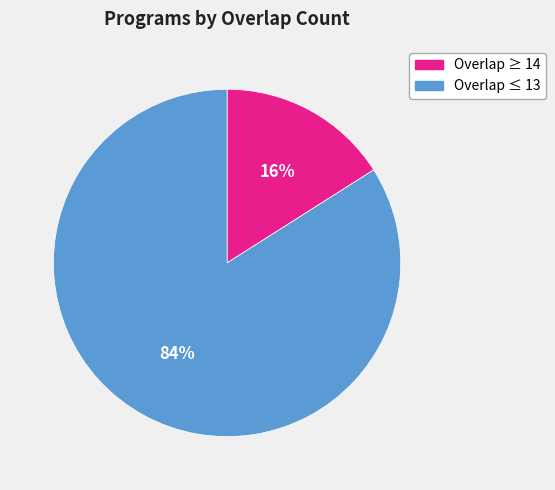

How many segments does this pie chart have?

2